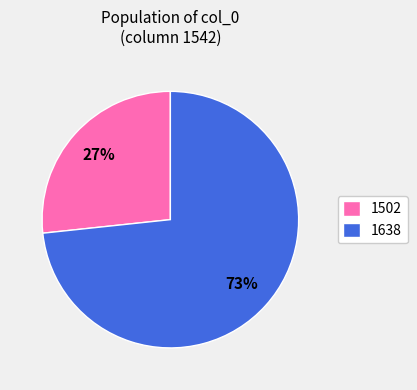

Rank the categories by value from highest to lowest.

1638, 1502